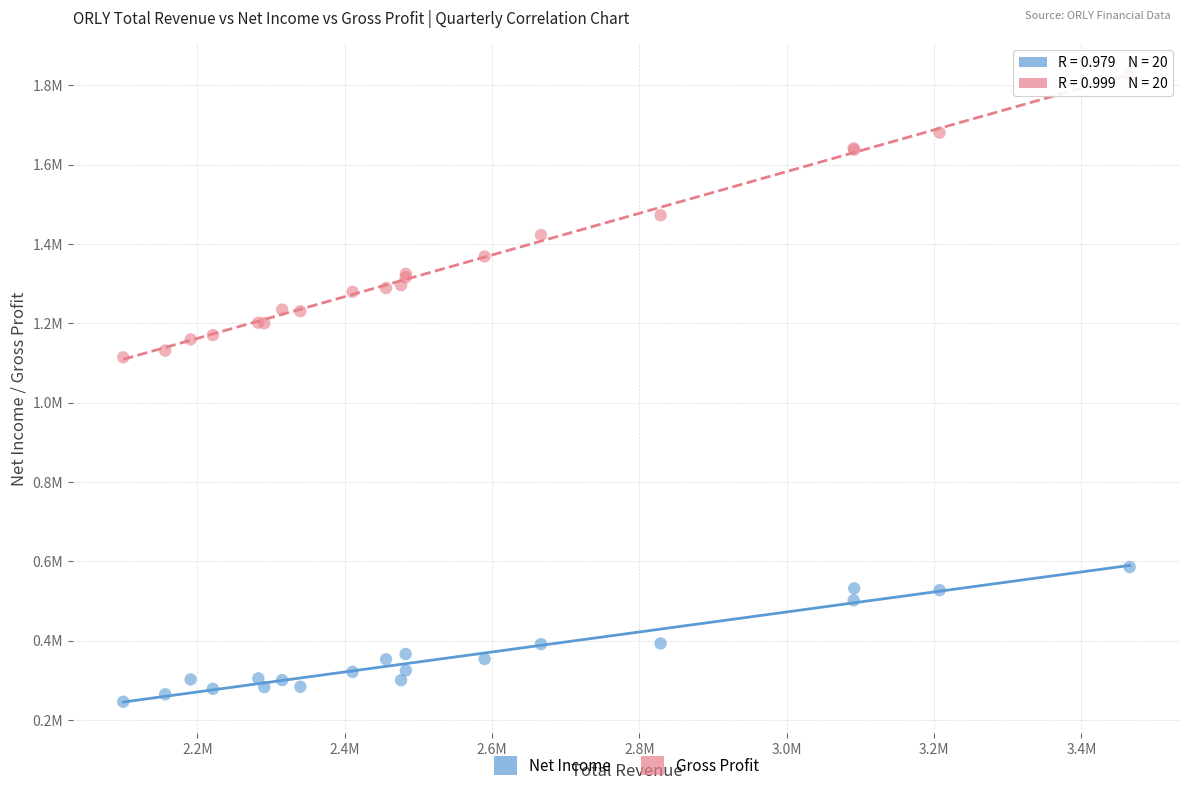

What are all the series names shown in the legend?

Net Income, Gross Profit